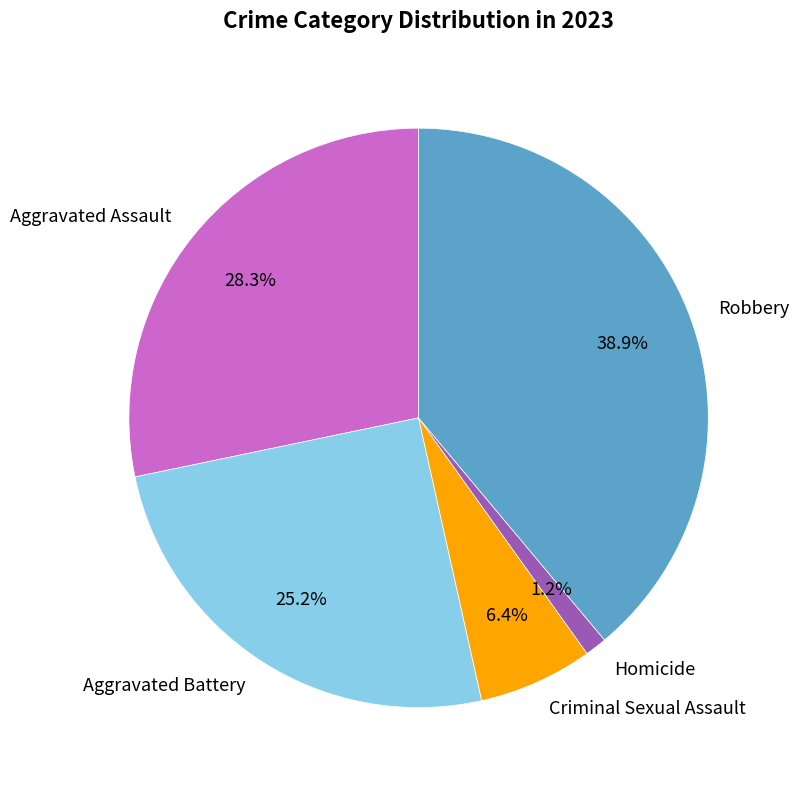

Which has a higher value, Robbery or Aggravated Battery?

Robbery